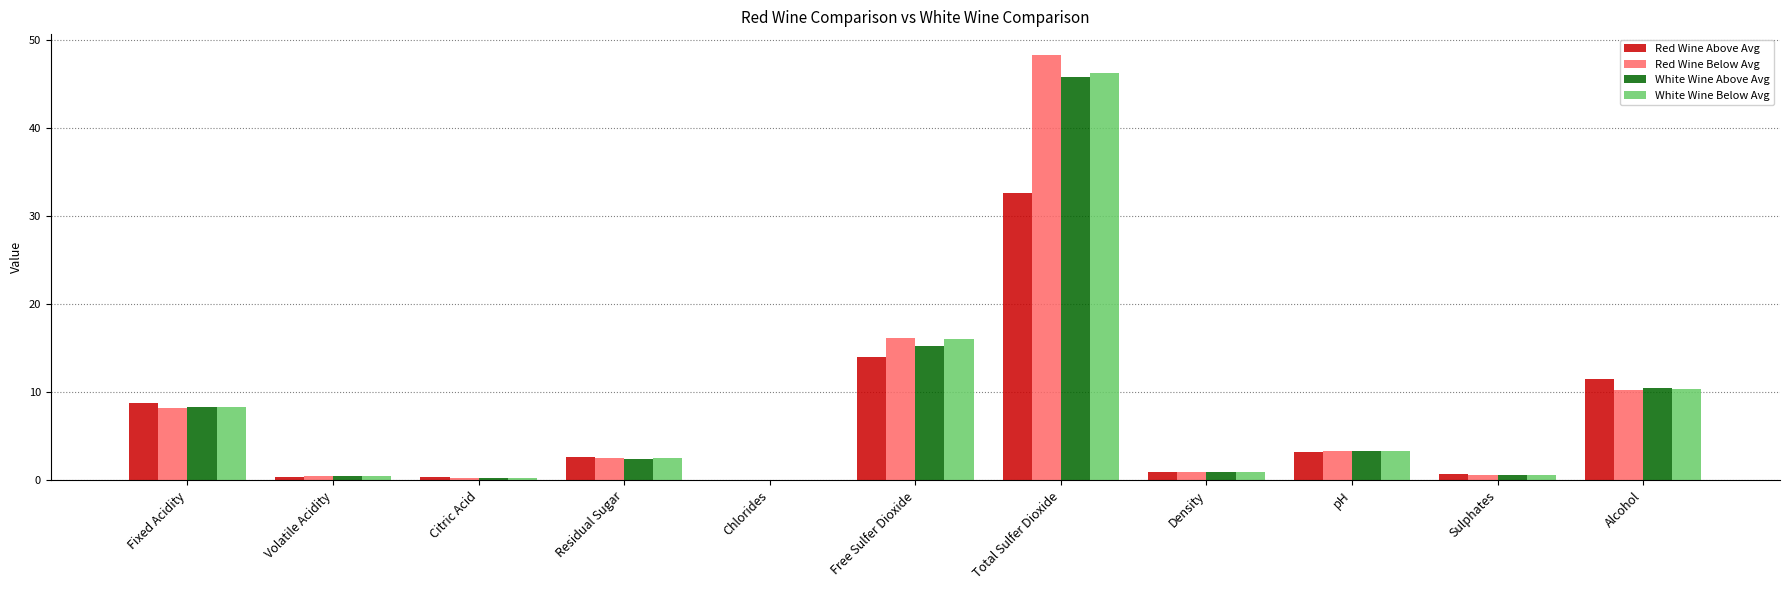

What is the average value of the White Wine Above Avg series?

8.0